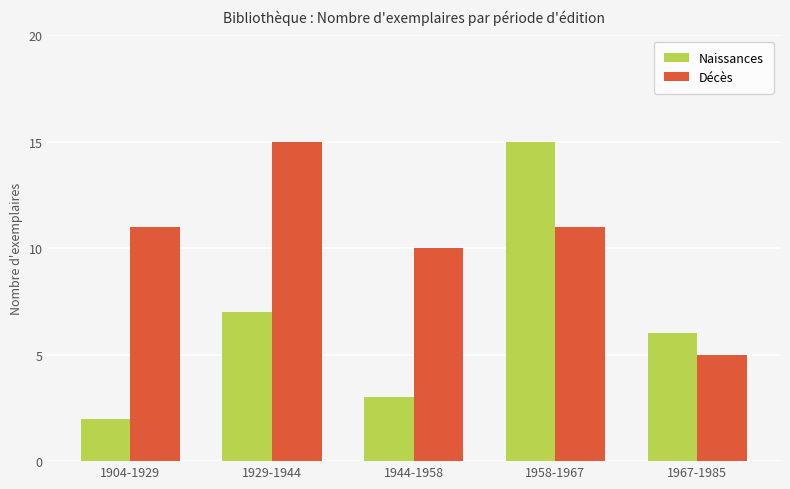

How many values in the Décès series are below 11?

2